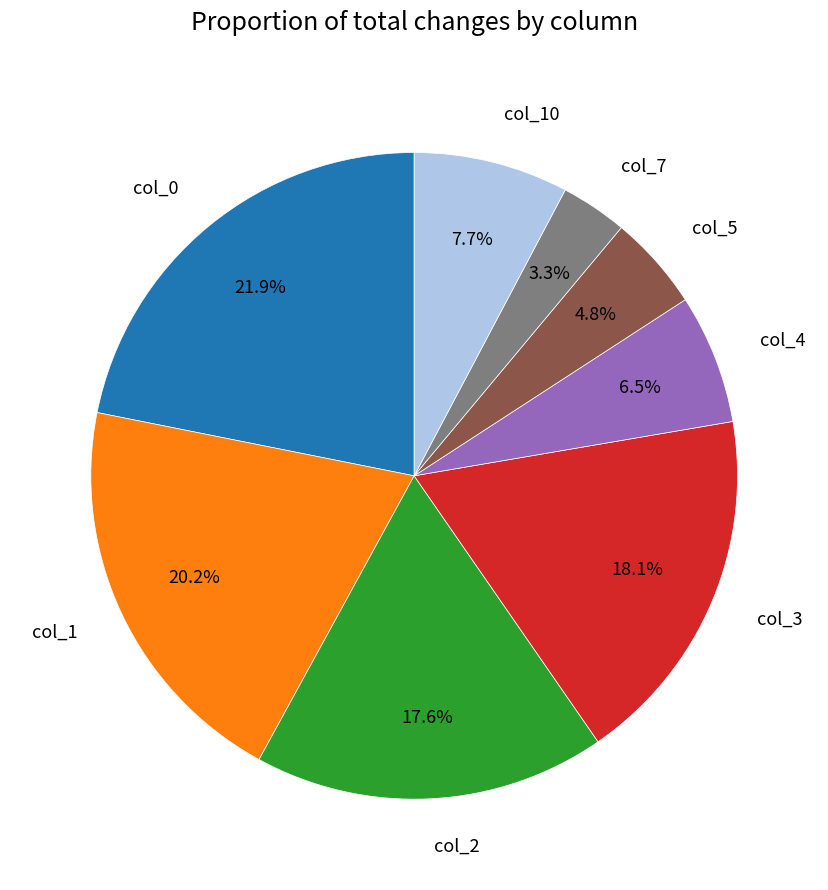

Which has a higher value, col_4 or col_3?

col_3